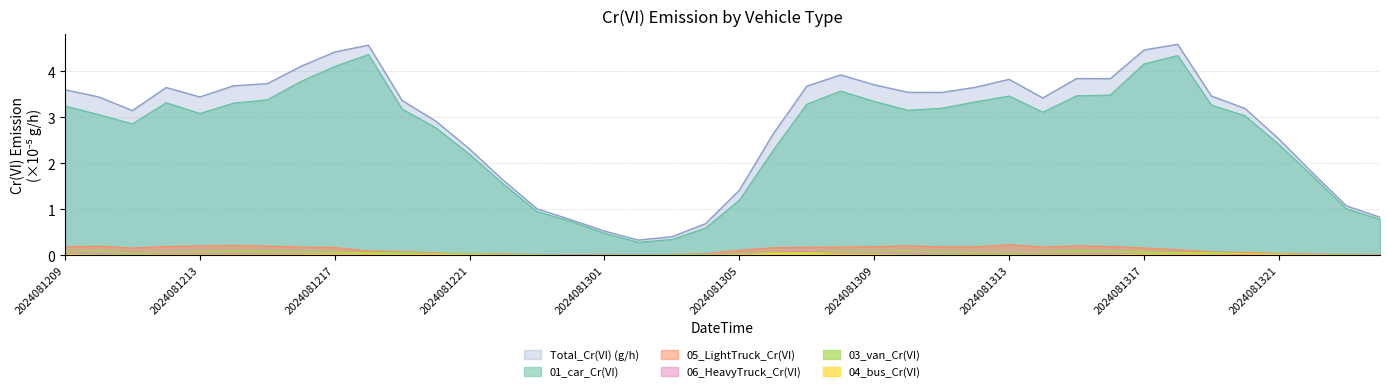

The value of 06_HeavyTruck_Cr(VI) at 2024081310 is 0.0. True or false?

False